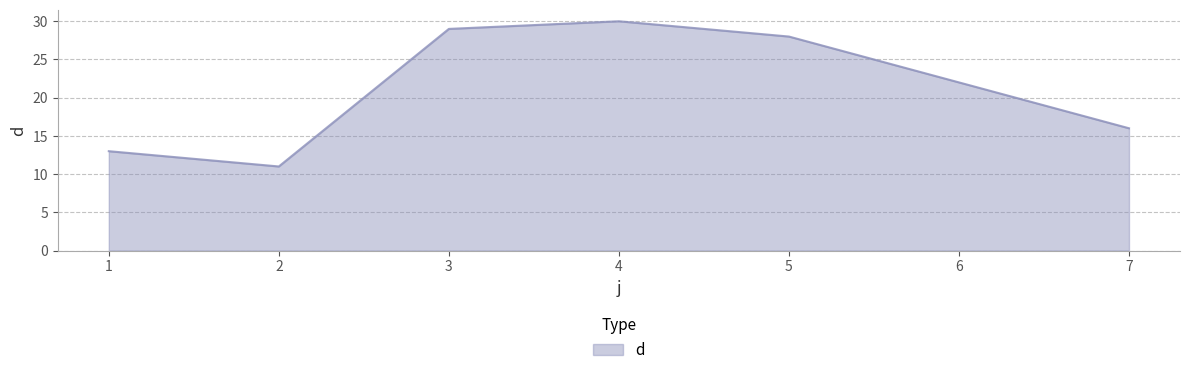

Which has a higher value, 6 or 2?

6